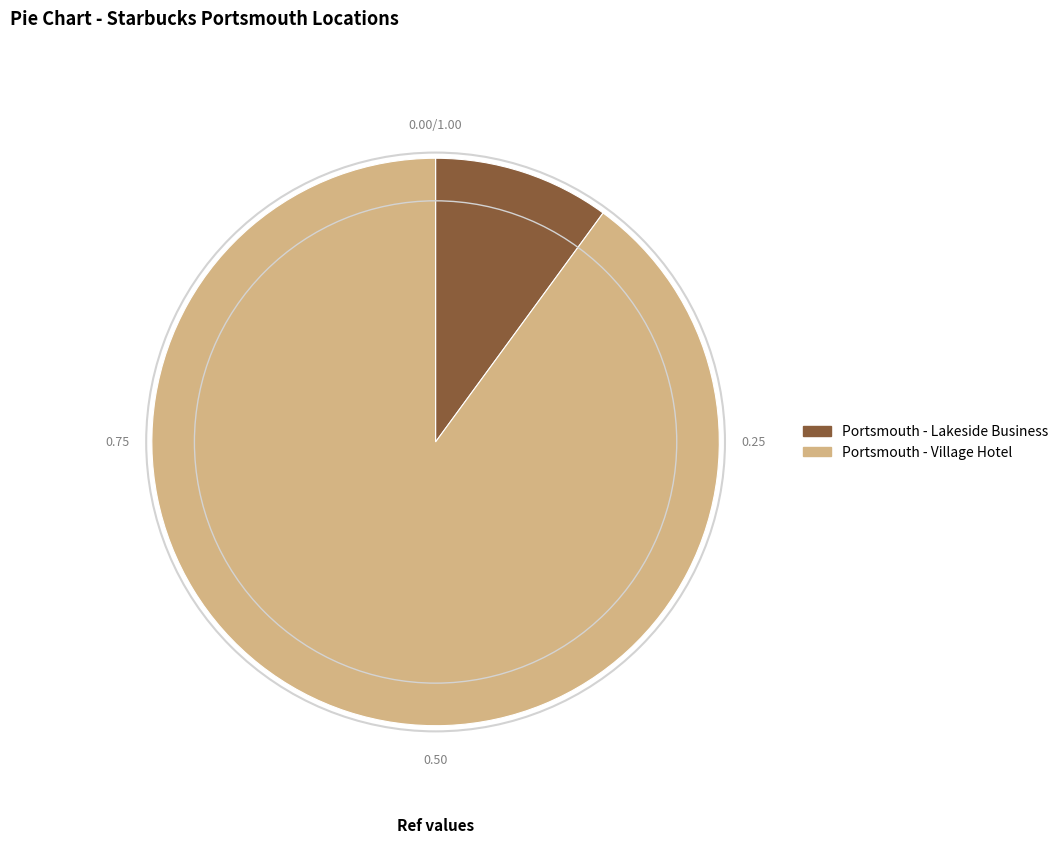

Which has a higher value, Portsmouth - Village Hotel or Portsmouth - Lakeside Business?

Portsmouth - Village Hotel